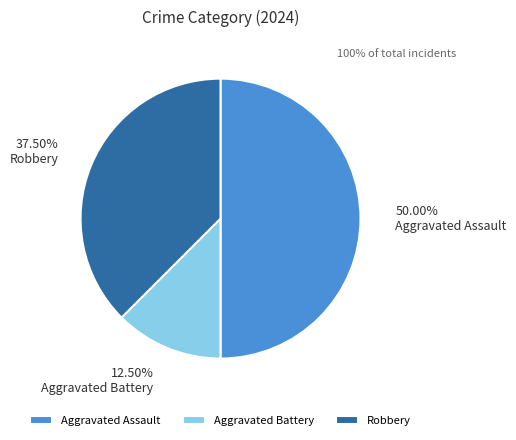

Between Aggravated Battery and Robbery, which is larger?

Robbery